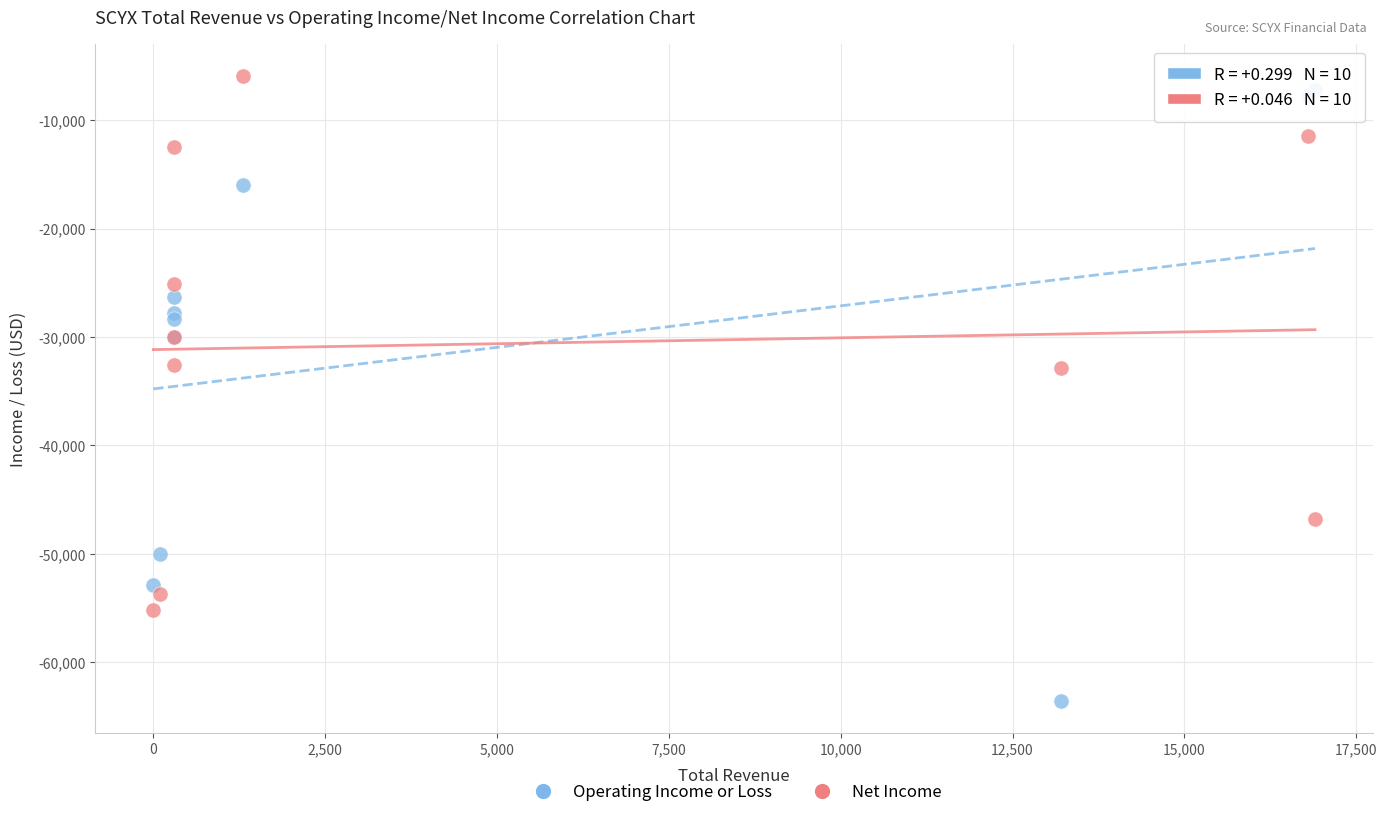

What are all the series names shown in the legend?

Operating Income or Loss, Net Income